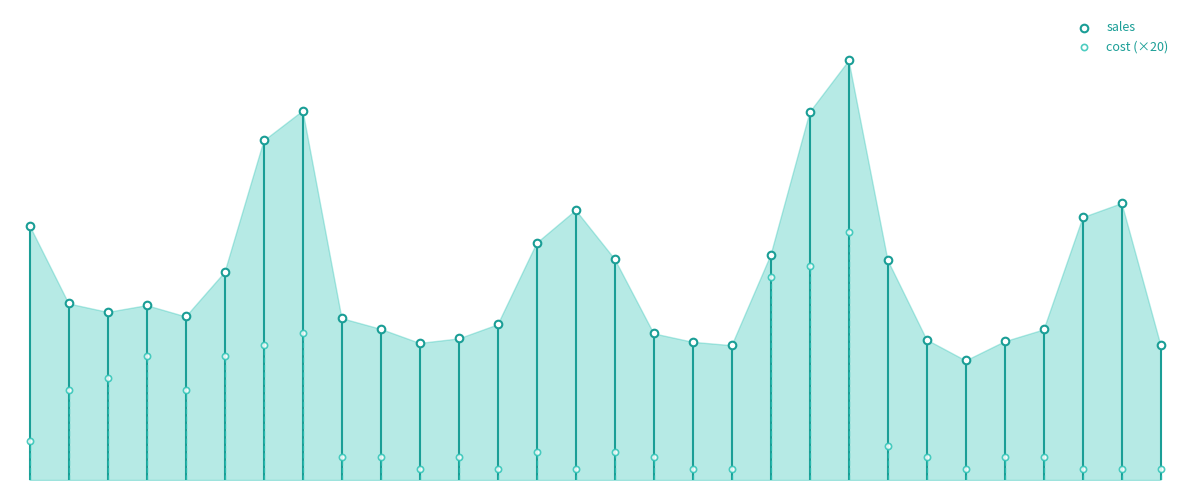

What are all the series names shown in the legend?

sales, cost (×20)